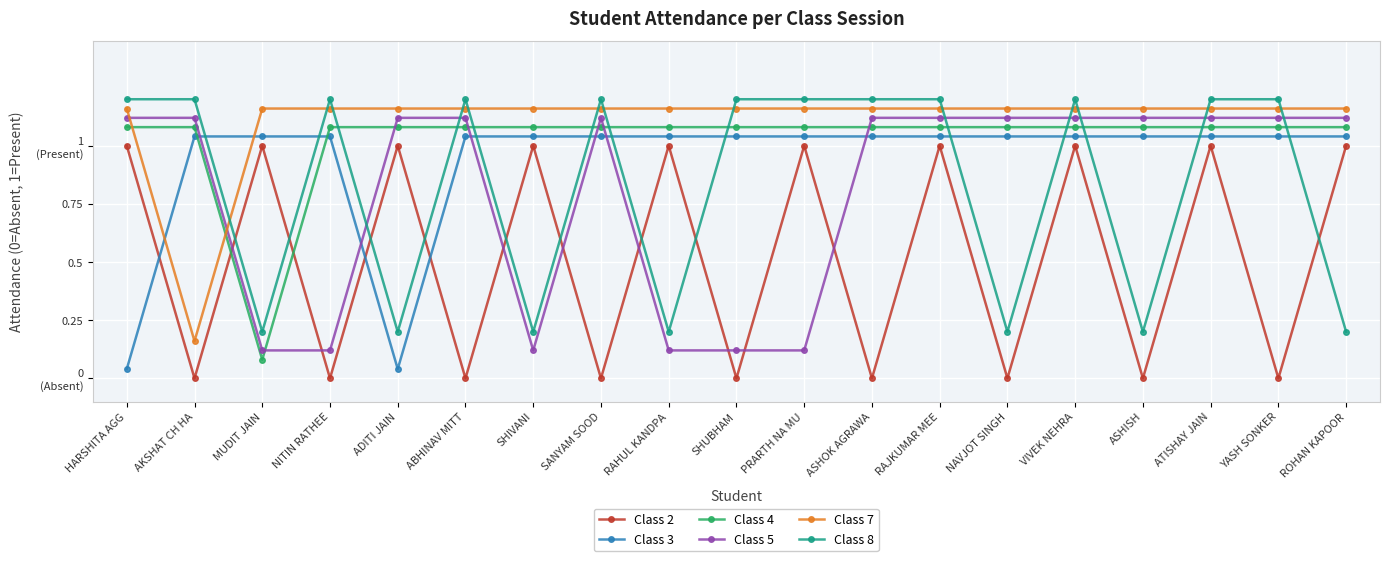

What is the sum of the Class 2 values at MUDIT JAIN and ASHOK AGRAWA?

1.0